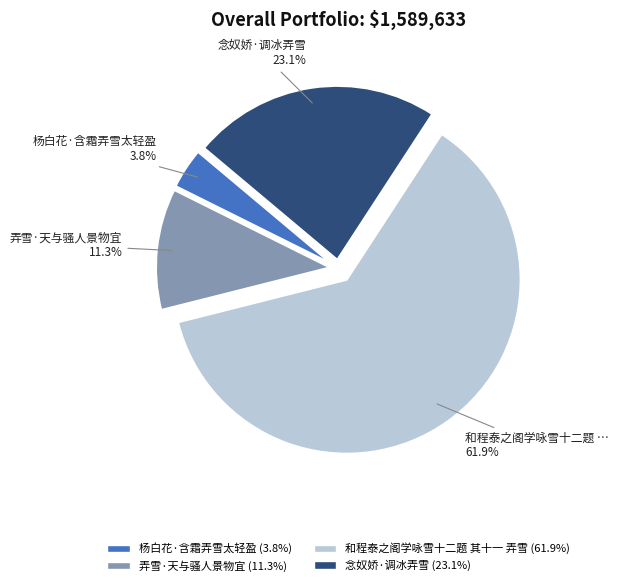

Is there any slice that represents more than half of the pie?

Yes